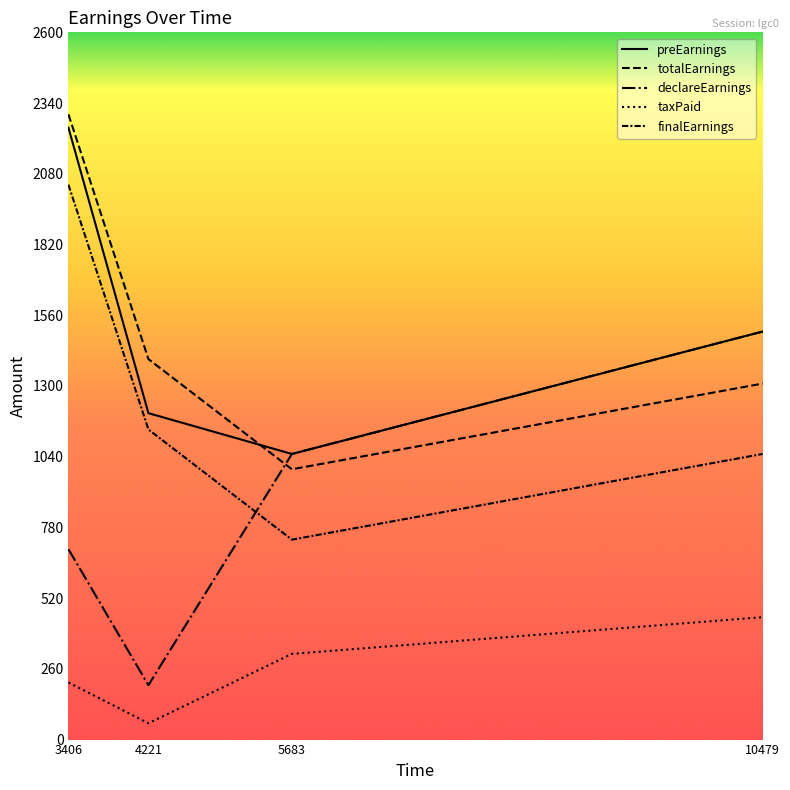

How many lines are shown in the chart?

5